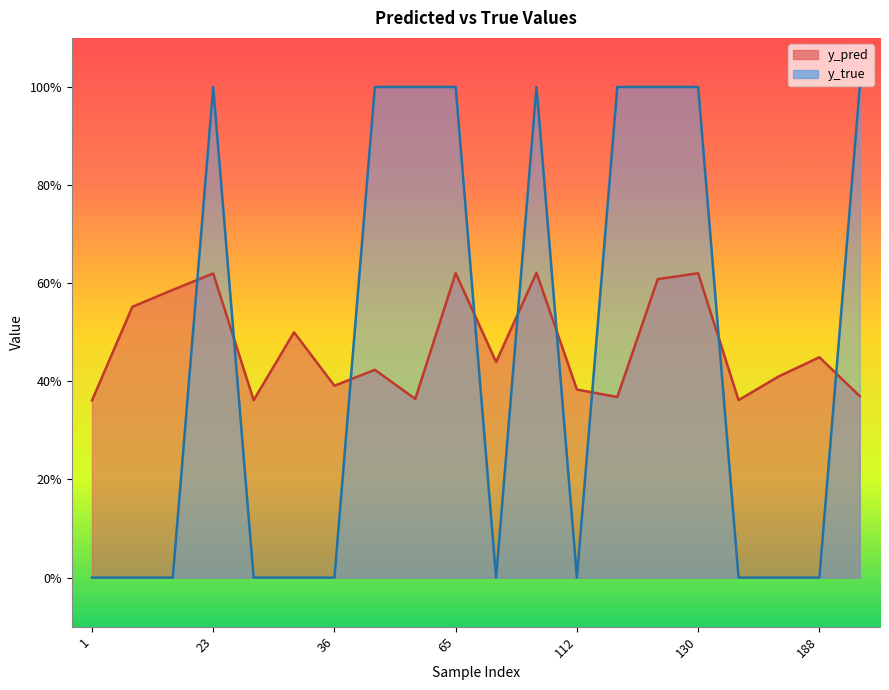

What is the greatest value displayed?

1.0